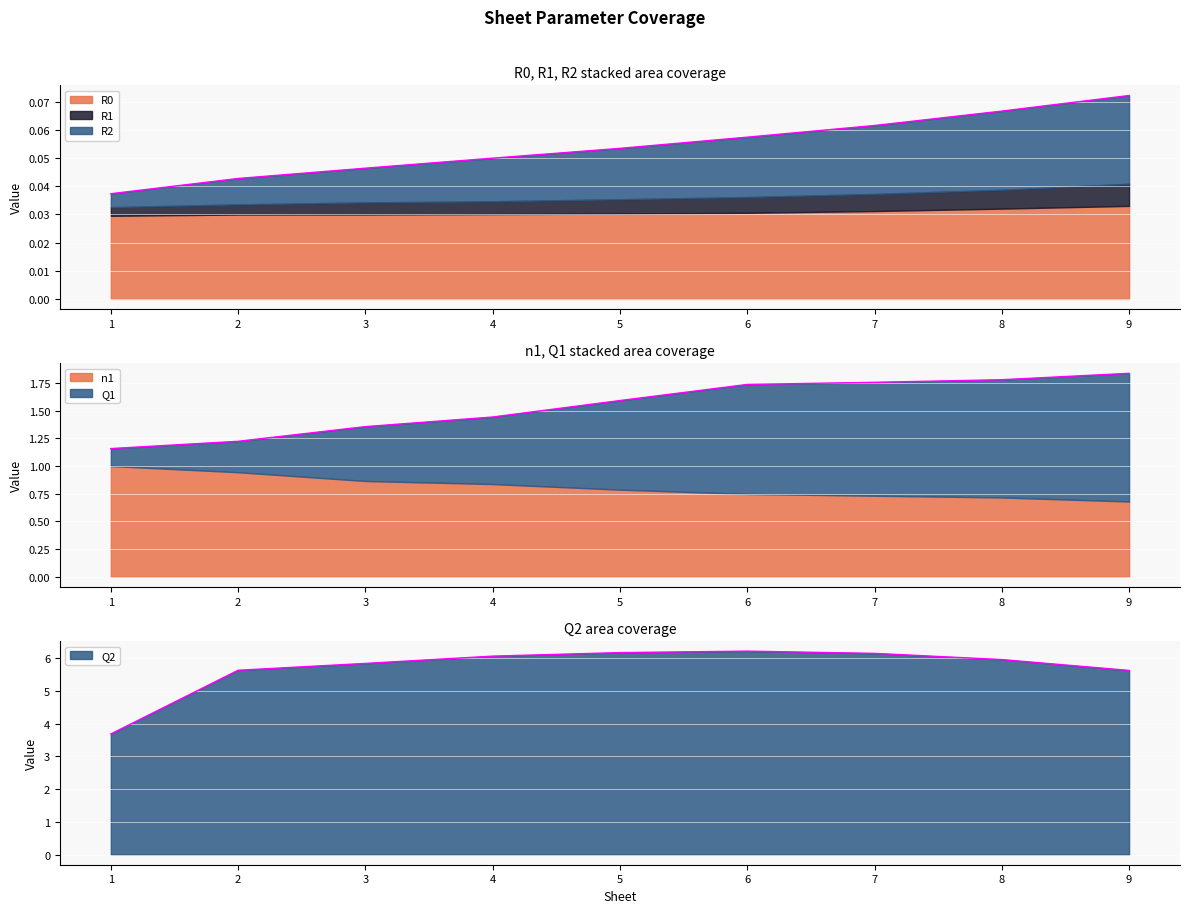

Which series has the largest total across all categories?

Q2